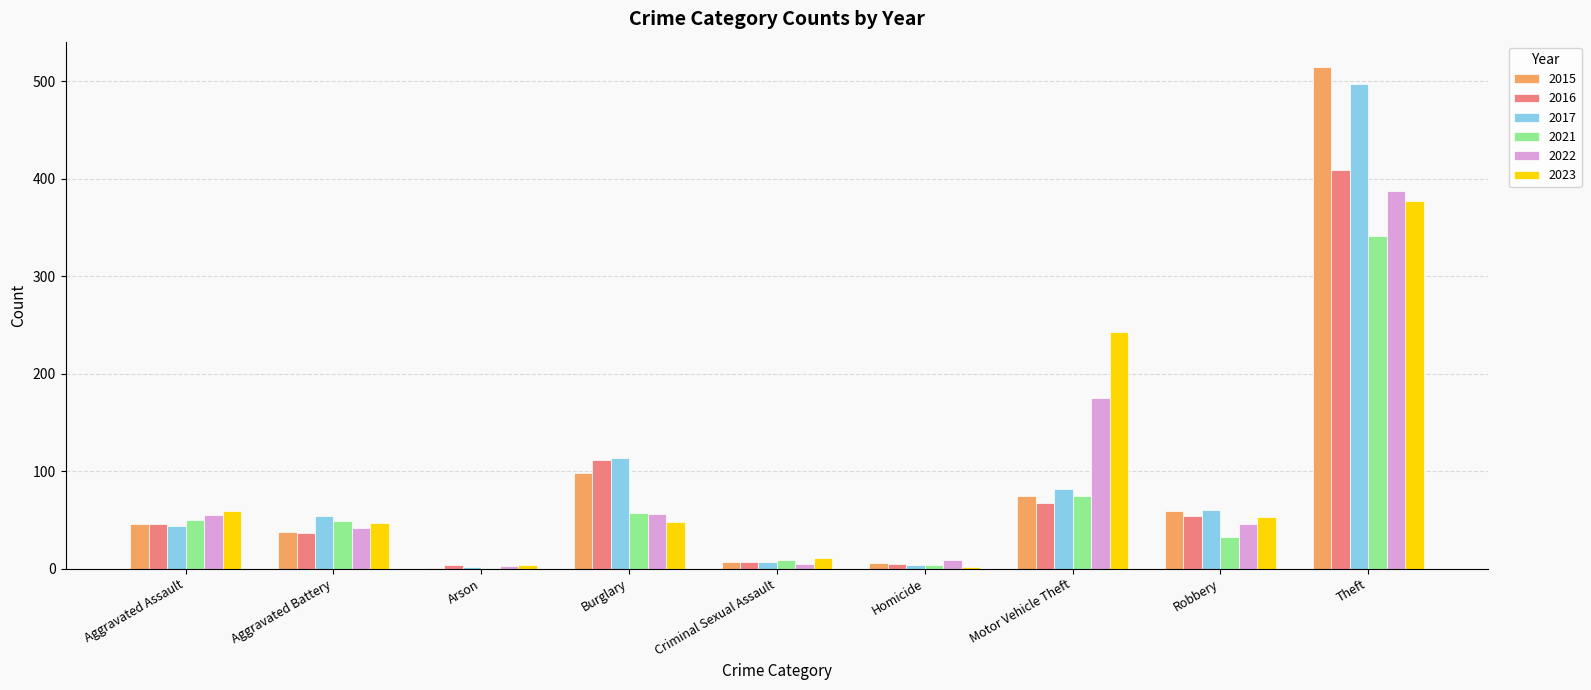

What is the total value across all series at Motor Vehicle Theft?

717